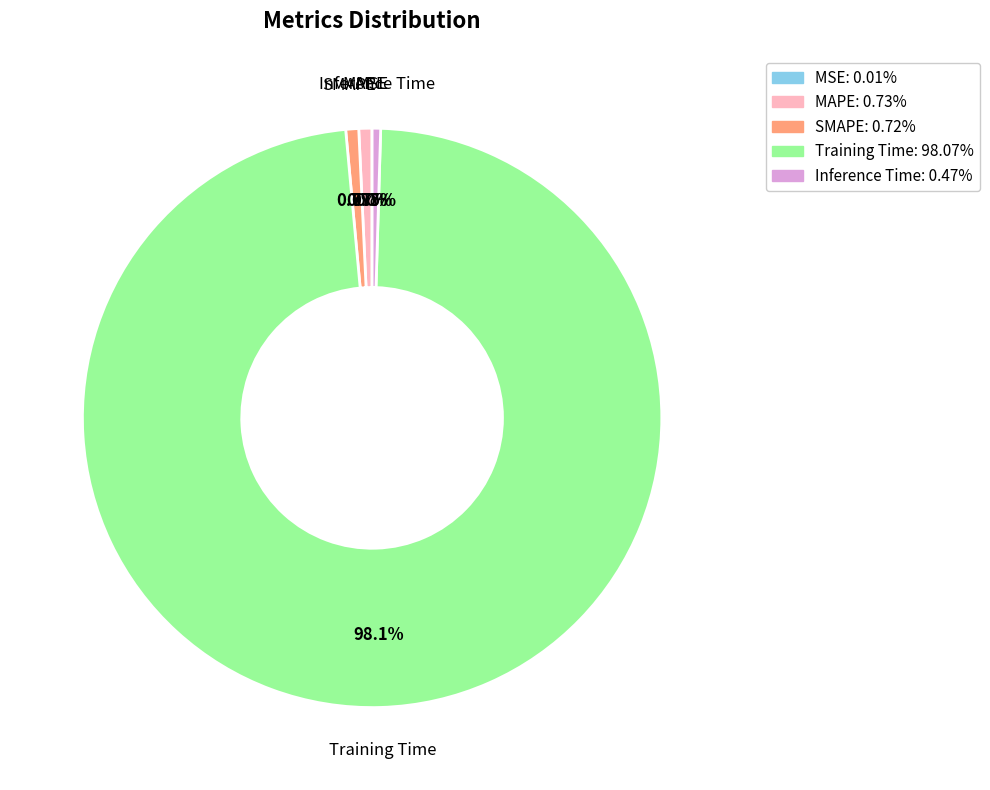

What is the largest slice in the pie chart?

Training Time